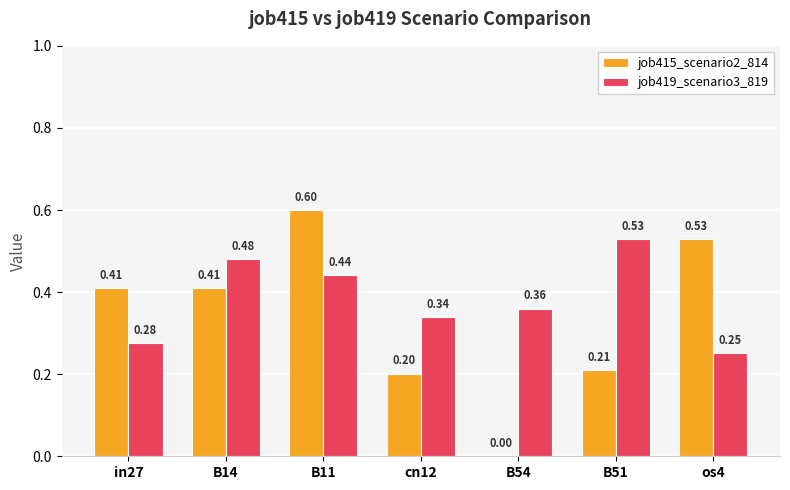

What is the greatest value displayed?

0.6